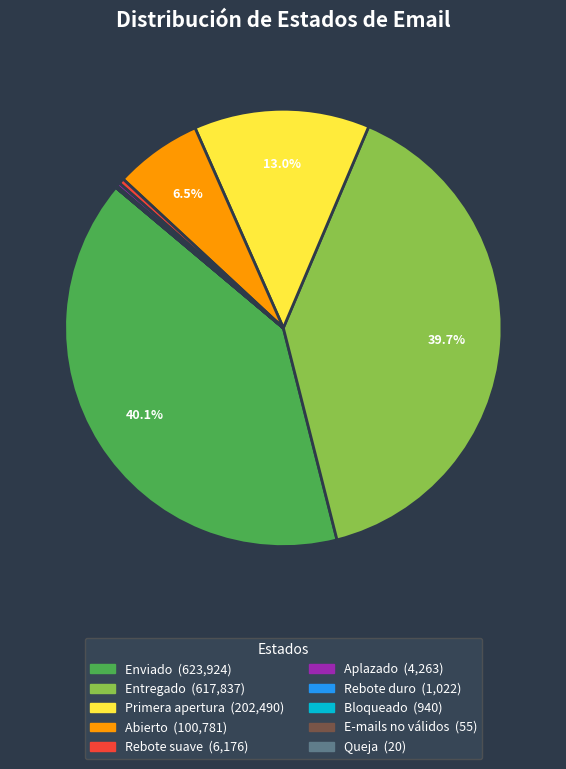

What percentage do Abierto and Entregado together represent?

46.1%